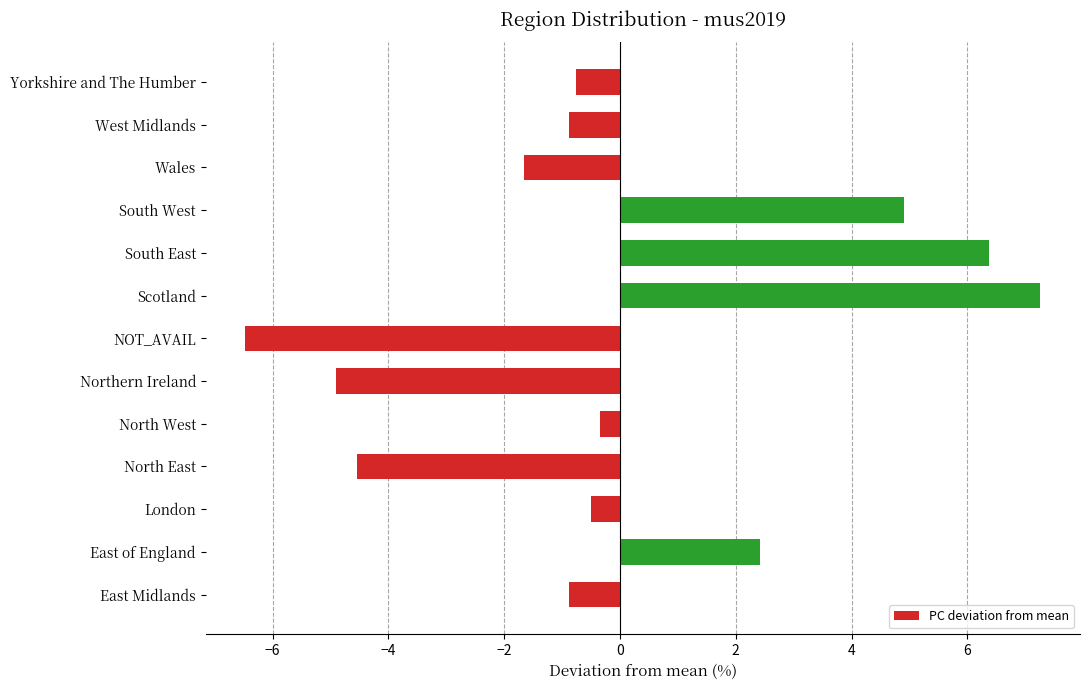

True or false: the data shows -4.9 at Northern Ireland.

True